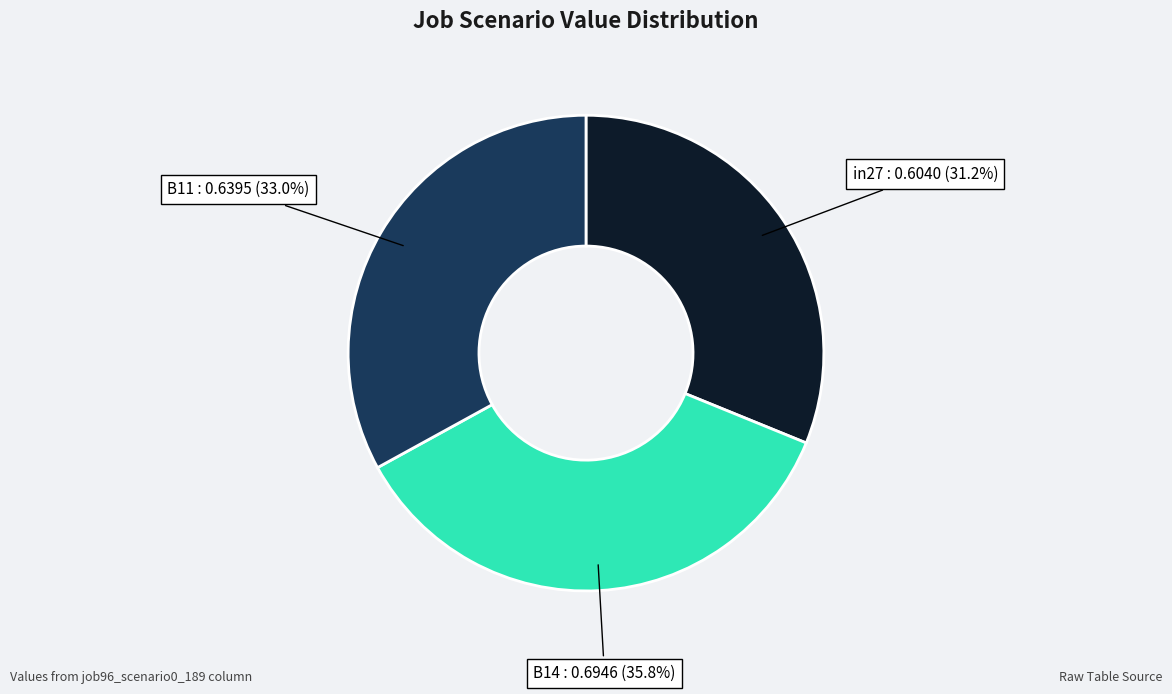

Count the number of slices in the pie.

3